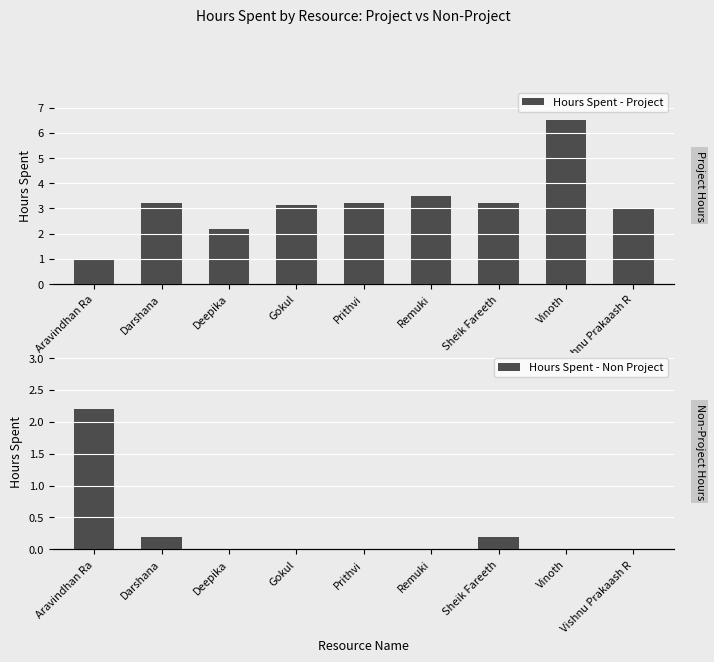

How many bars are there in each group?

2